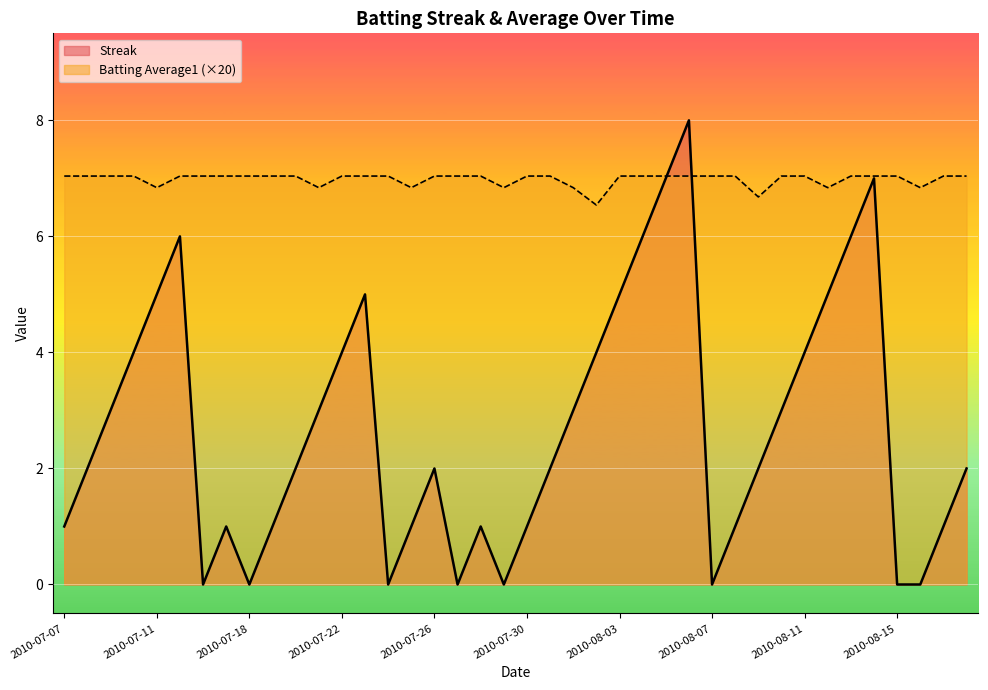

True or false: Batting Average1 has more than 2 points higher than both neighbors.

False